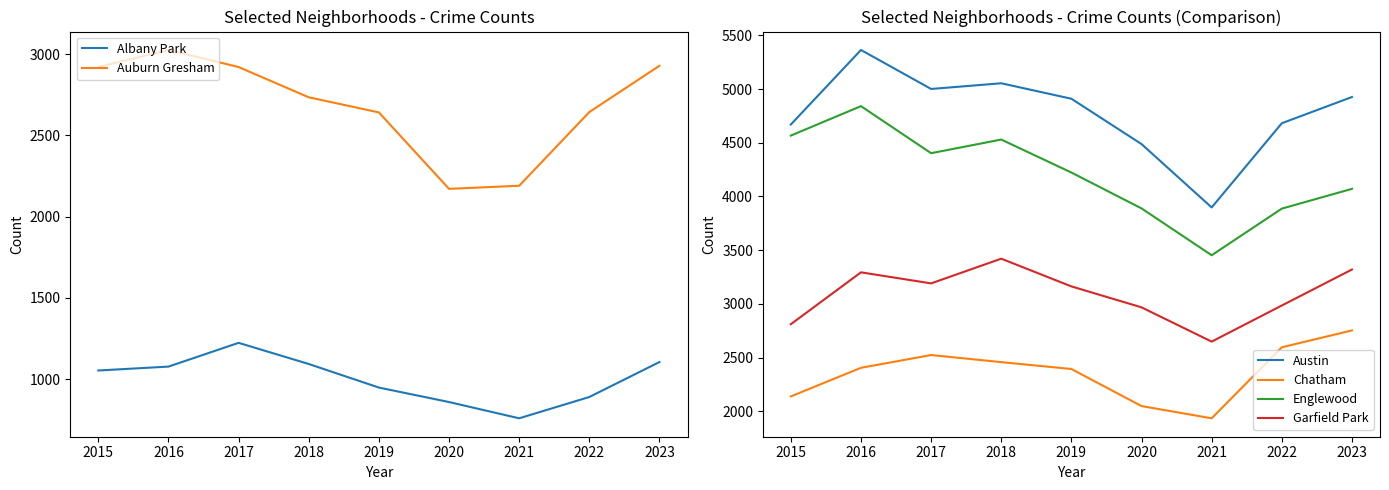

How many interior local valleys does the Garfield Park series have?

2